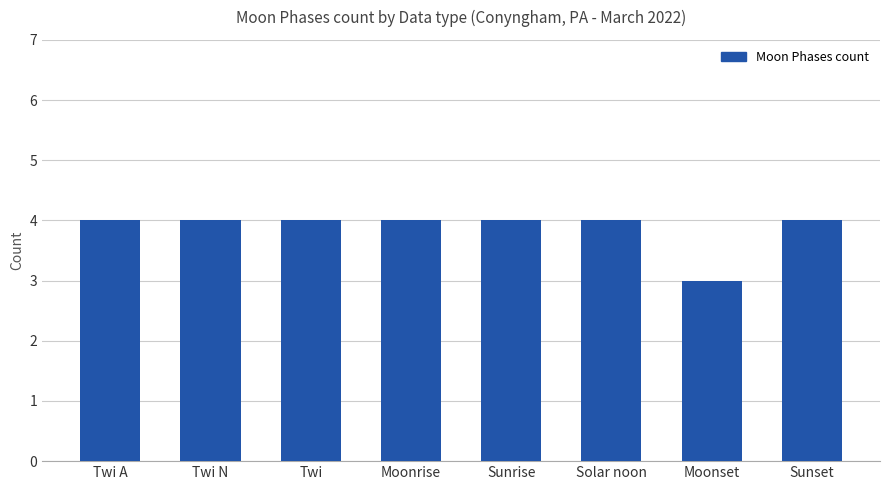

Reading left to right, list all the values displayed in this chart.

Twi A=4	Twi N=4	Twi=4	Moonrise=4	Sunrise=4	Solar noon=4	Moonset=3	Sunset=4